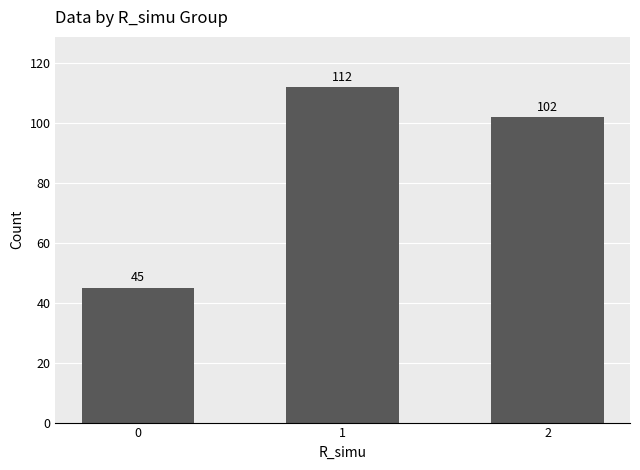

Where is the data nearest to the value 78?

2